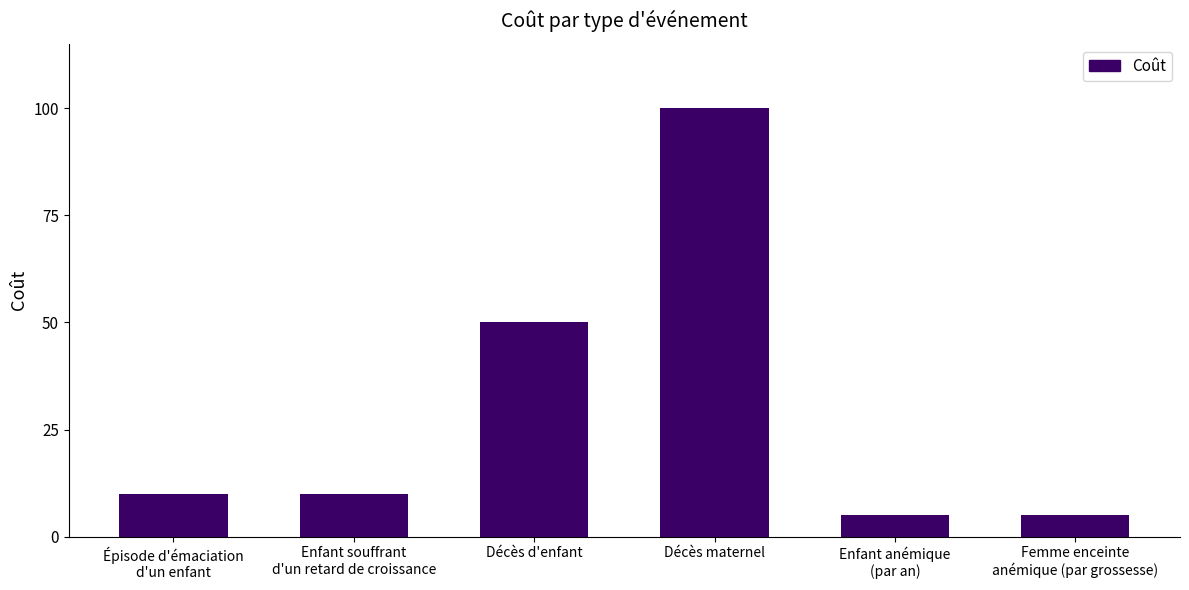

Count the number of data series in this chart.

1